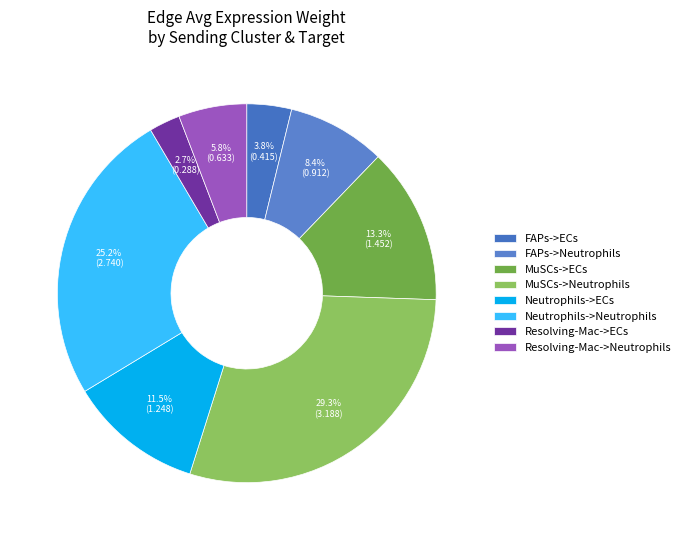

The Resolving-Mac->ECs slice represents 11% of the pie. True or false?

False